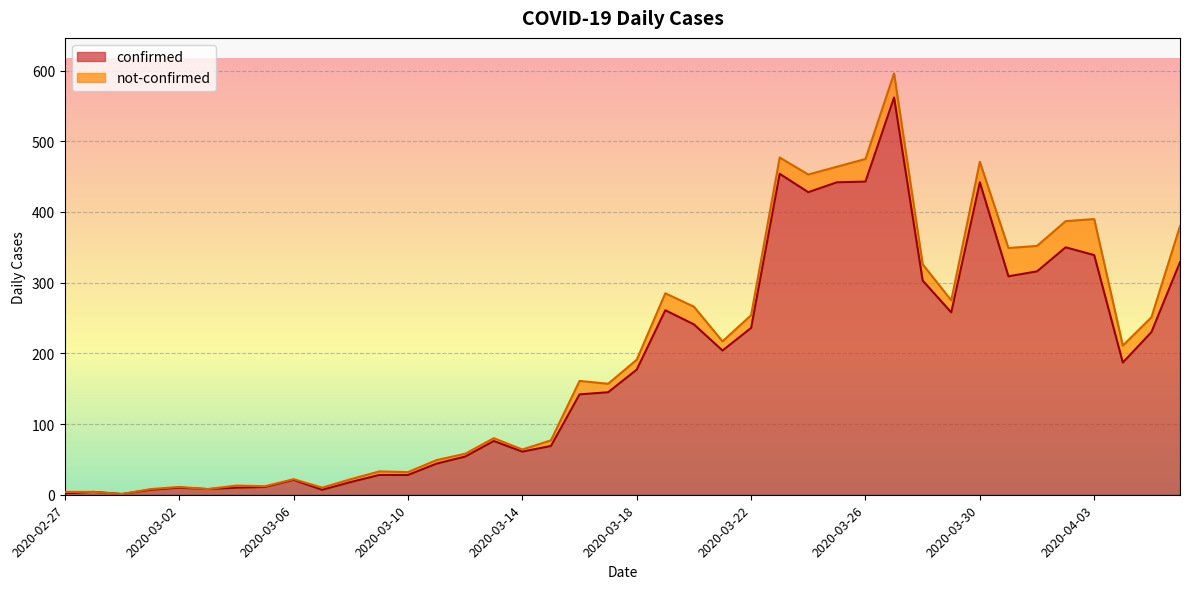

True or false: there are more than 1 points higher than both neighbors.

True